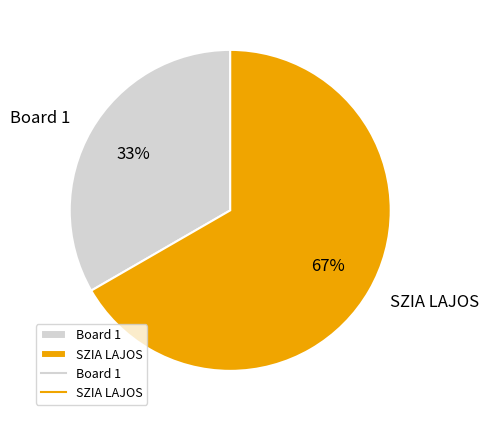

To the nearest percent, what is the combined percentage of SZIA LAJOS and Board 1?

100%